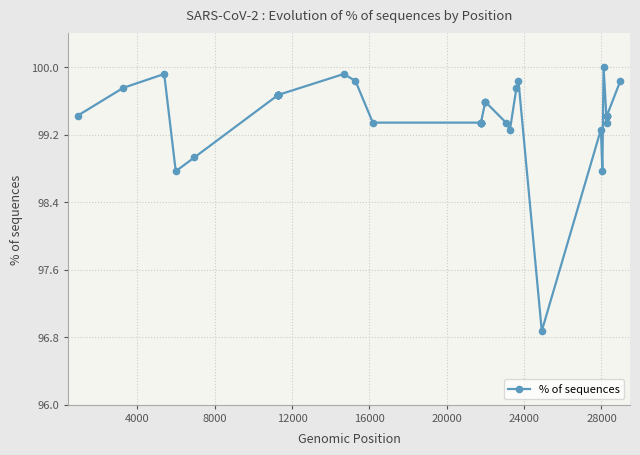

What is the value of the 18th point from the left?

99.3